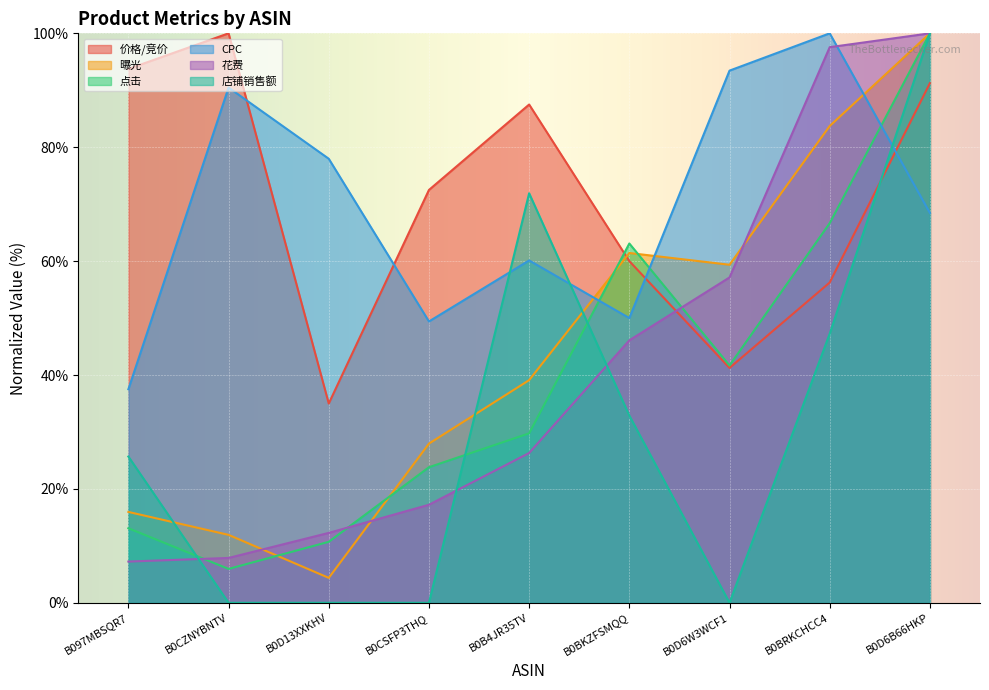

What is the difference between the highest and lowest values at B097MBSQR7?

86.5